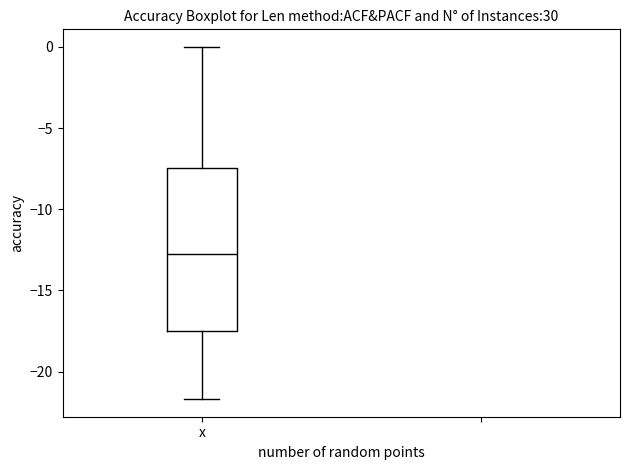

Transcribe this box plot: give where the median line is, the range the box spans, and where the two whiskers end, as read against the y-axis. The values are not printed on the chart, so give them approximately, as read against the axis.

median -12.5, box -17.5 to -7.5, whiskers -21.5 to 0.0